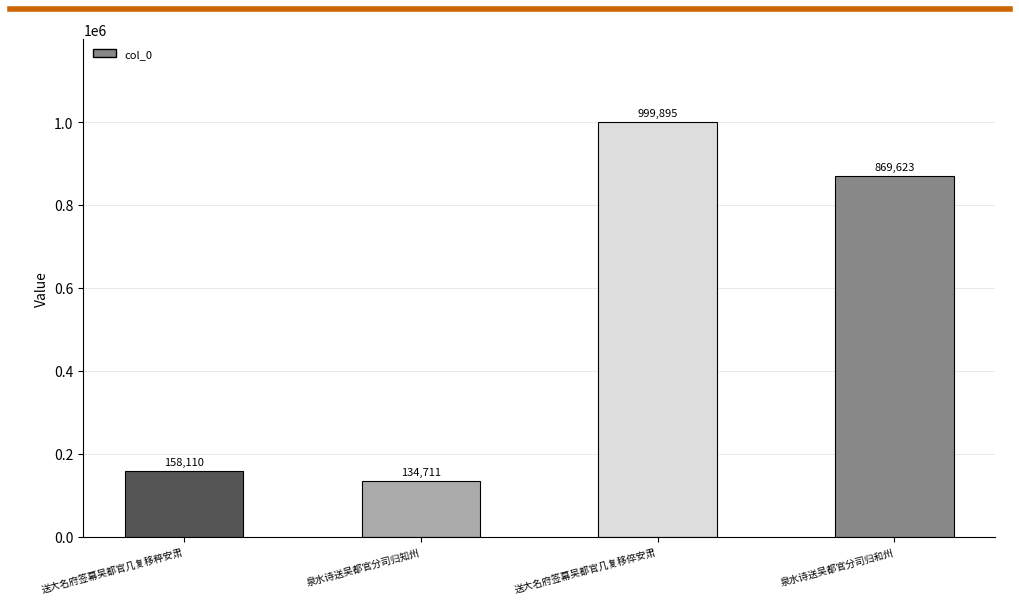

Where does the data first go above 869623?

送大名府签幕吴都官几复移倅安肃